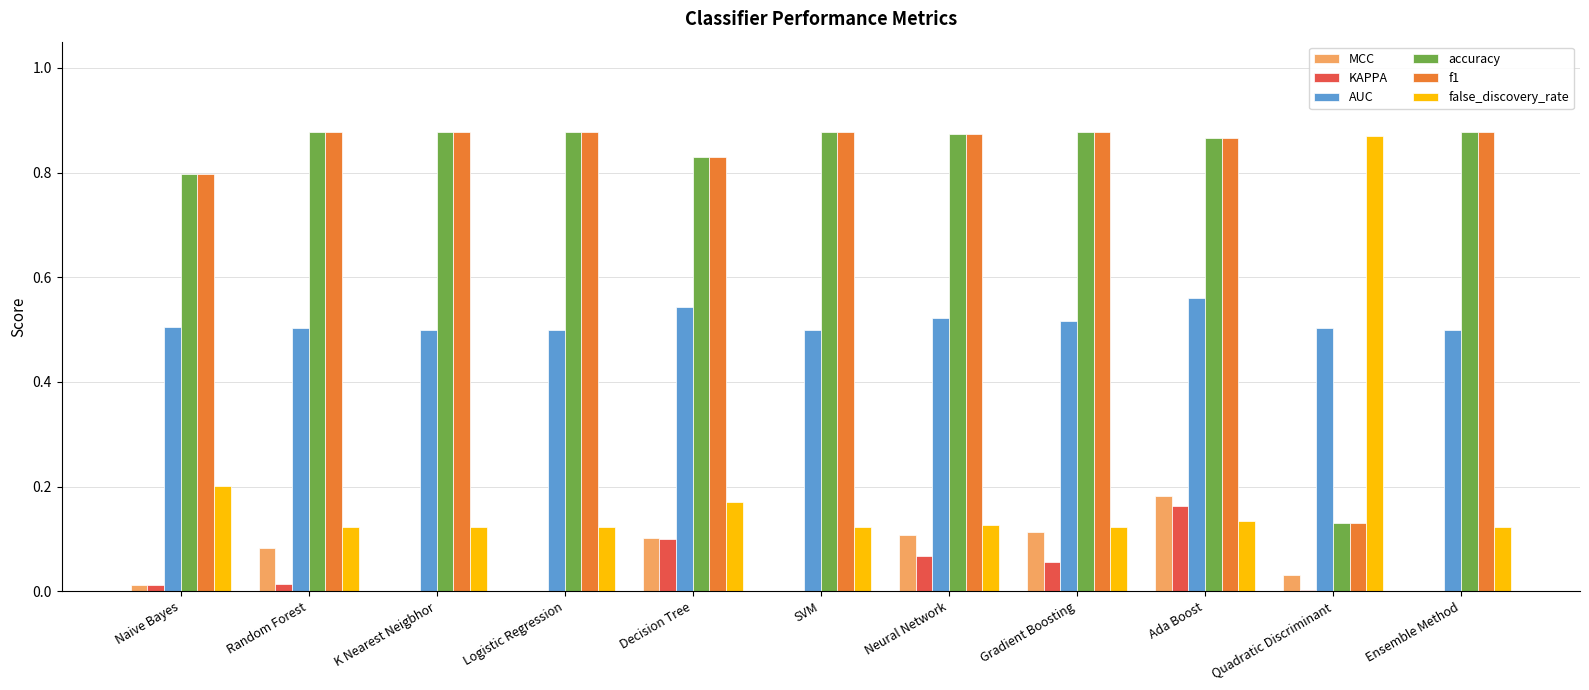

Between Gradient Boosting and Ensemble Method, which series saw the biggest shift?

MCC